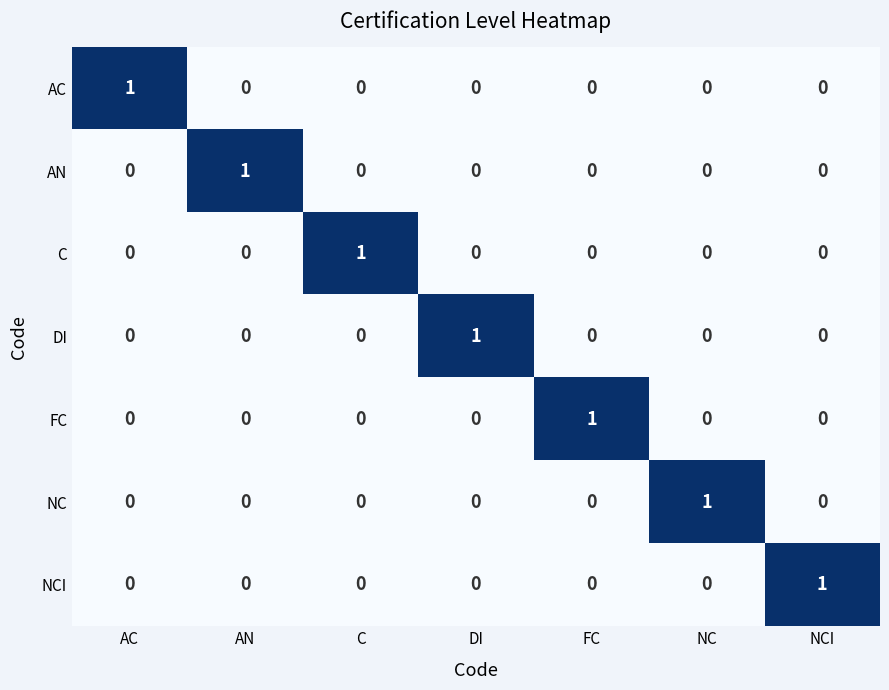

How many values in the AC series exceed 0?

1